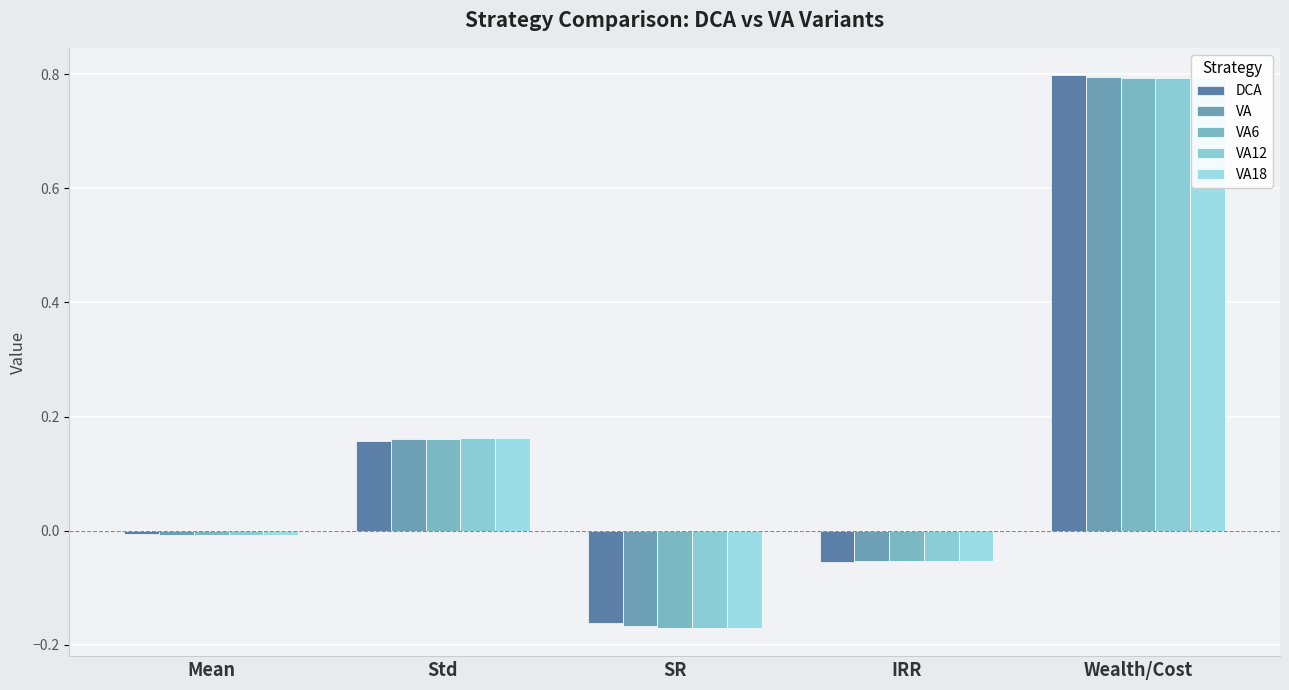

Read the VA6 value at IRR.

-0.1